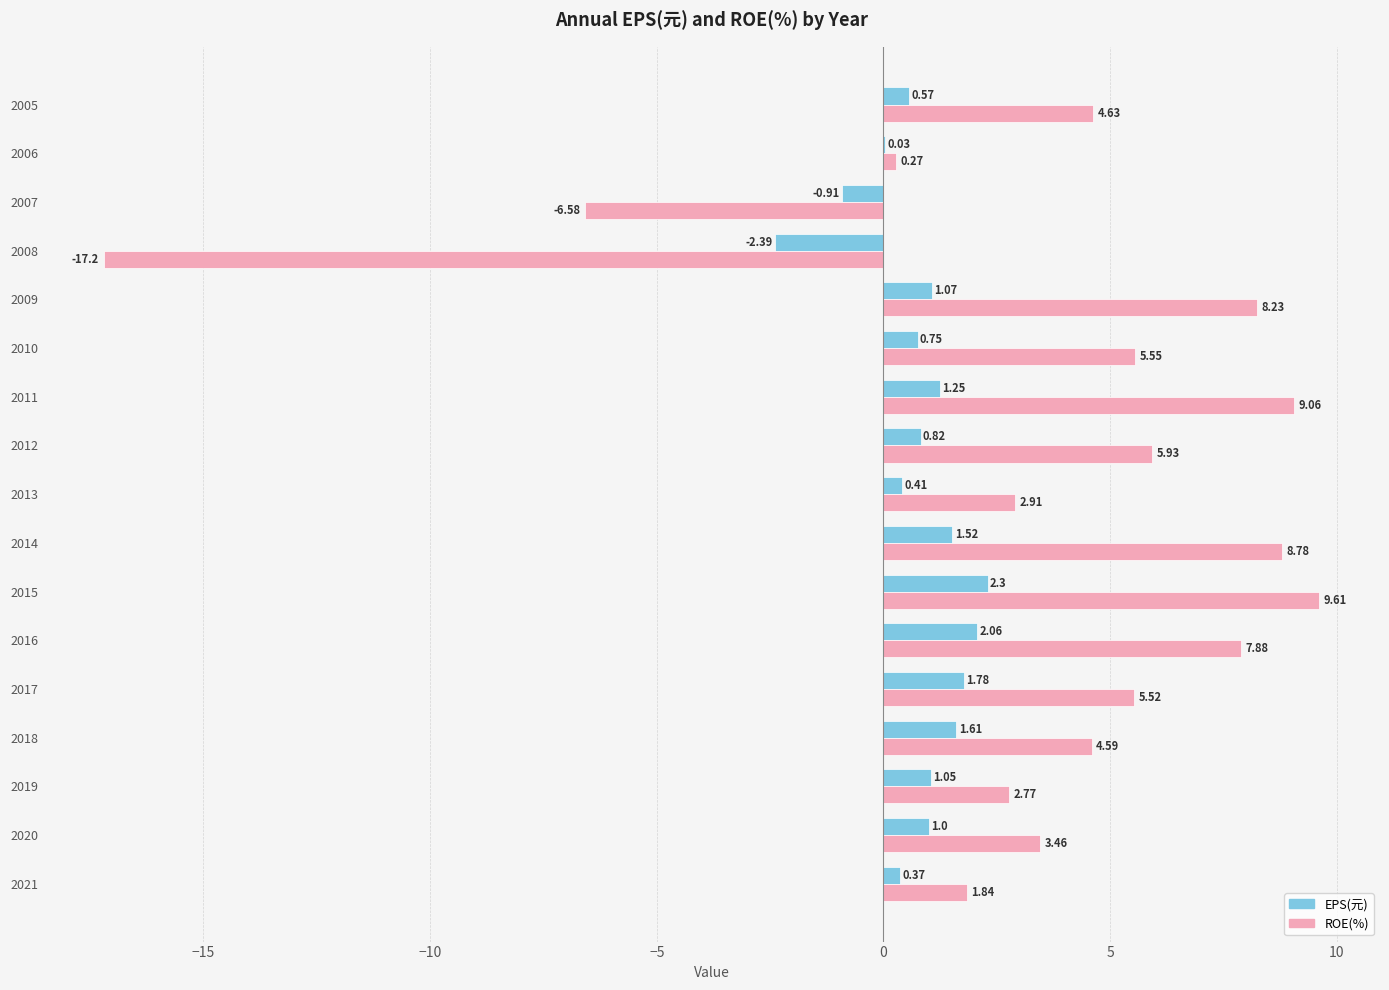

Which series has the largest total across all categories?

ROE(%)